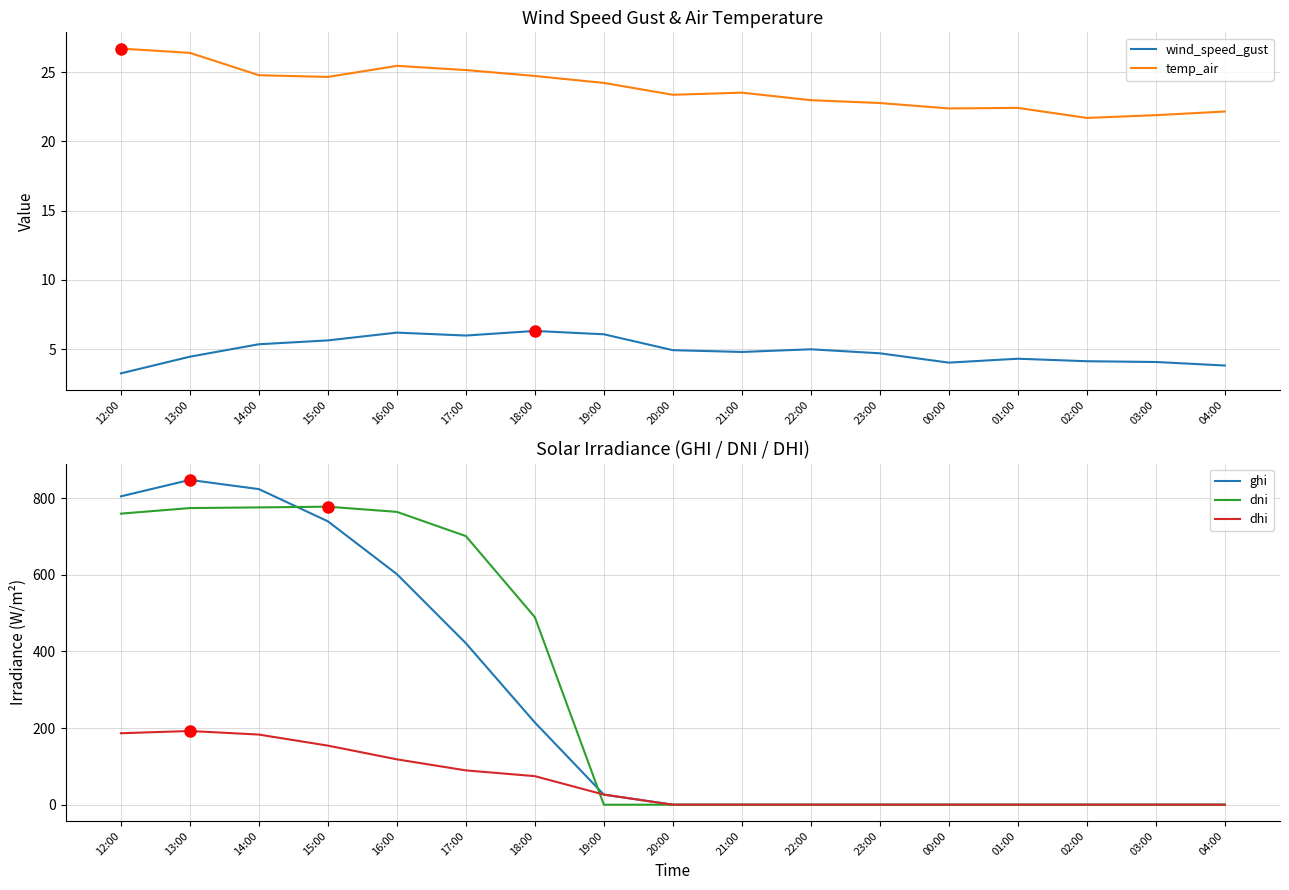

Which series has the largest total across all categories?

dni